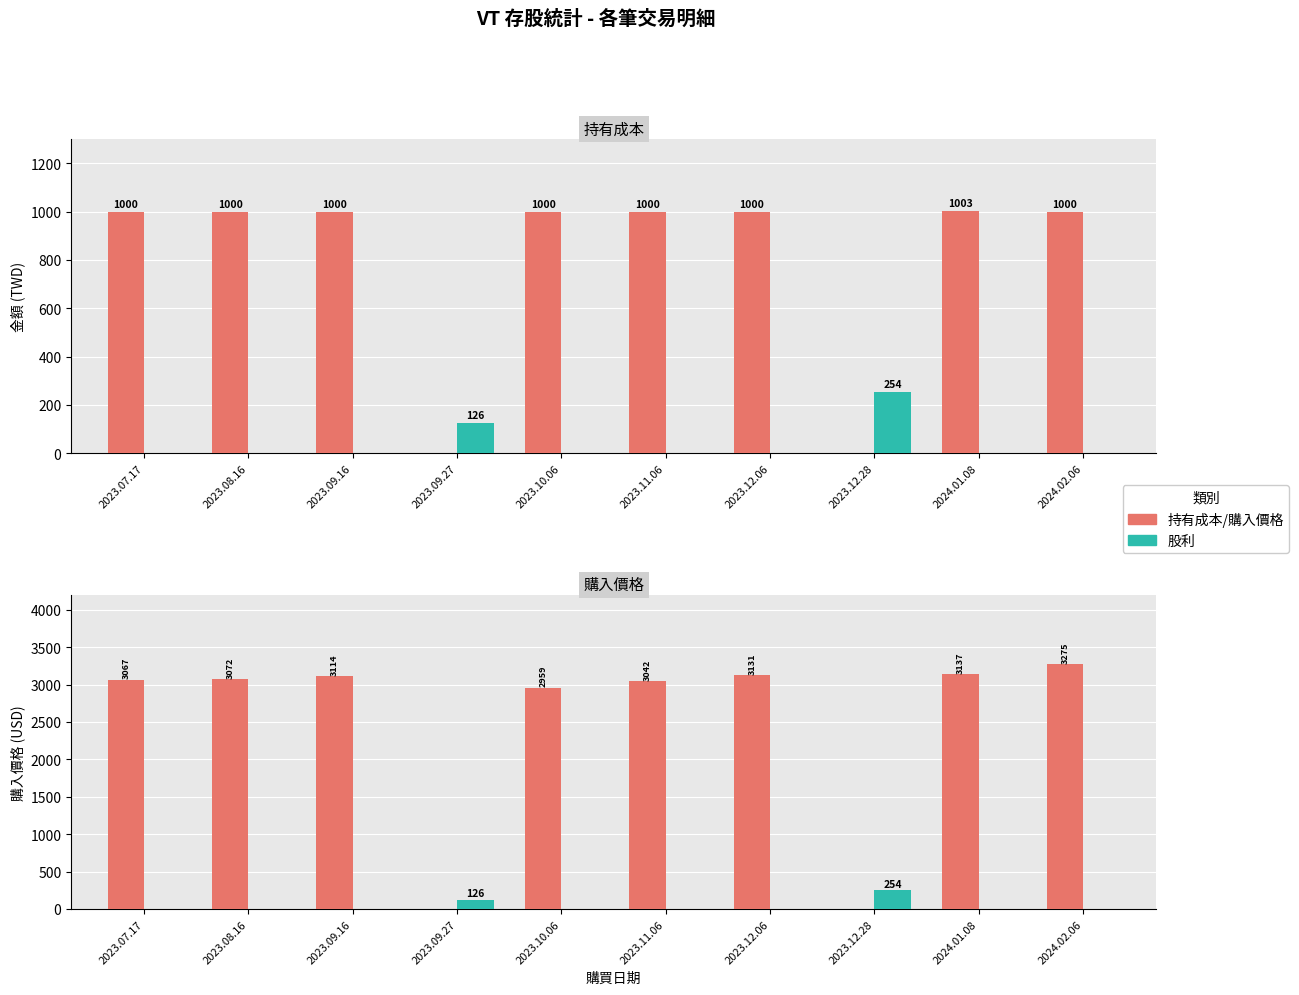

List the labels in order of 股利 value, largest first.

2023.12.28, 2023.09.27, 2023.07.17, 2023.08.16, 2023.09.16, 2023.10.06, 2023.11.06, 2023.12.06, 2024.01.08, 2024.02.06